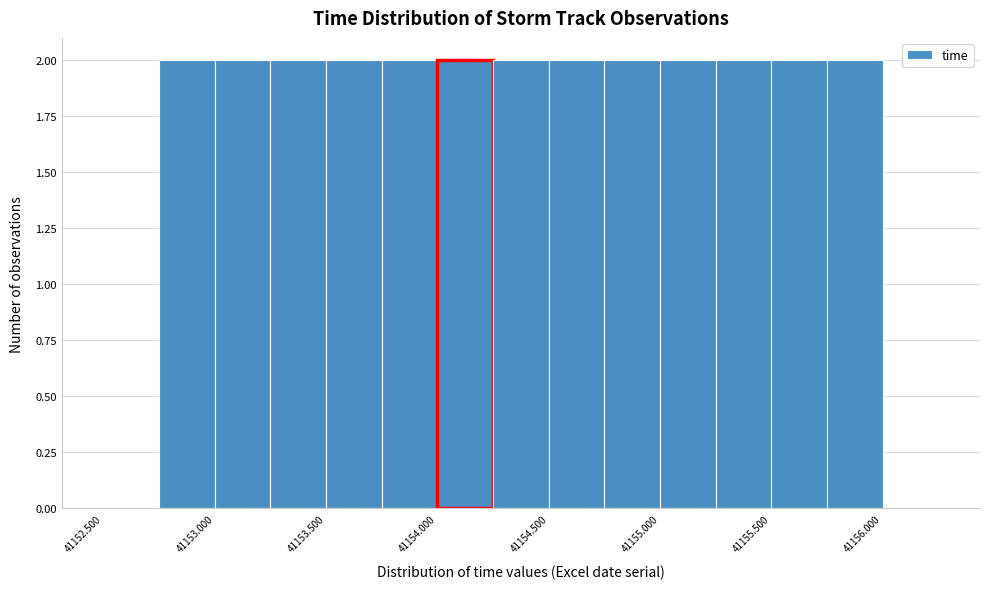

Reading left to right, list every bar in this chart as the range it spans on the x-axis followed by its height. The values are not printed on the chart, so give them approximately, as read against the axis.

41152.50 to 41152.75: 0
41152.75 to 41153.00: 2
41153.00 to 41153.25: 2
41153.25 to 41153.50: 2
41153.50 to 41153.75: 2
41153.75 to 41154.00: 2
41154.00 to 41154.25: 2
41154.25 to 41154.50: 2
41154.50 to 41154.75: 2
41154.75 to 41155.00: 2
41155.00 to 41155.25: 2
41155.25 to 41155.50: 2
41155.50 to 41155.75: 2
41155.75 to 41156.00: 2
41156.00 to 41156.25: 0